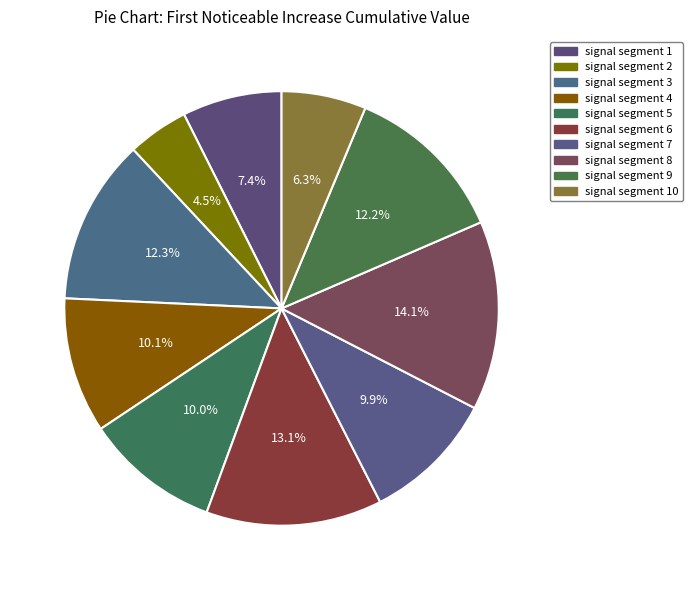

How many slices are in this pie chart?

10